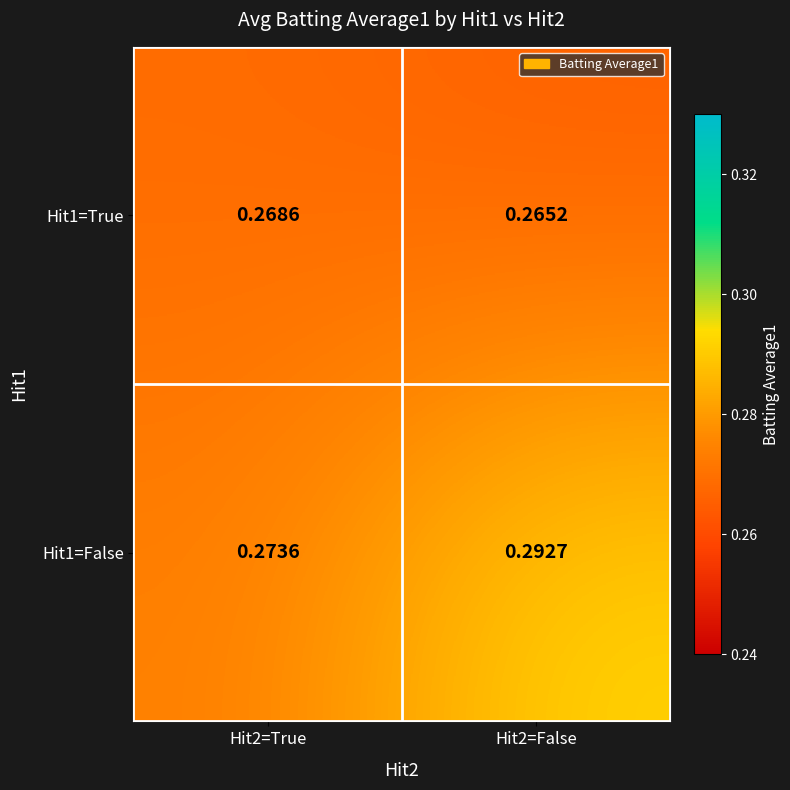

Which series has the largest total across all categories?

Hit1=False